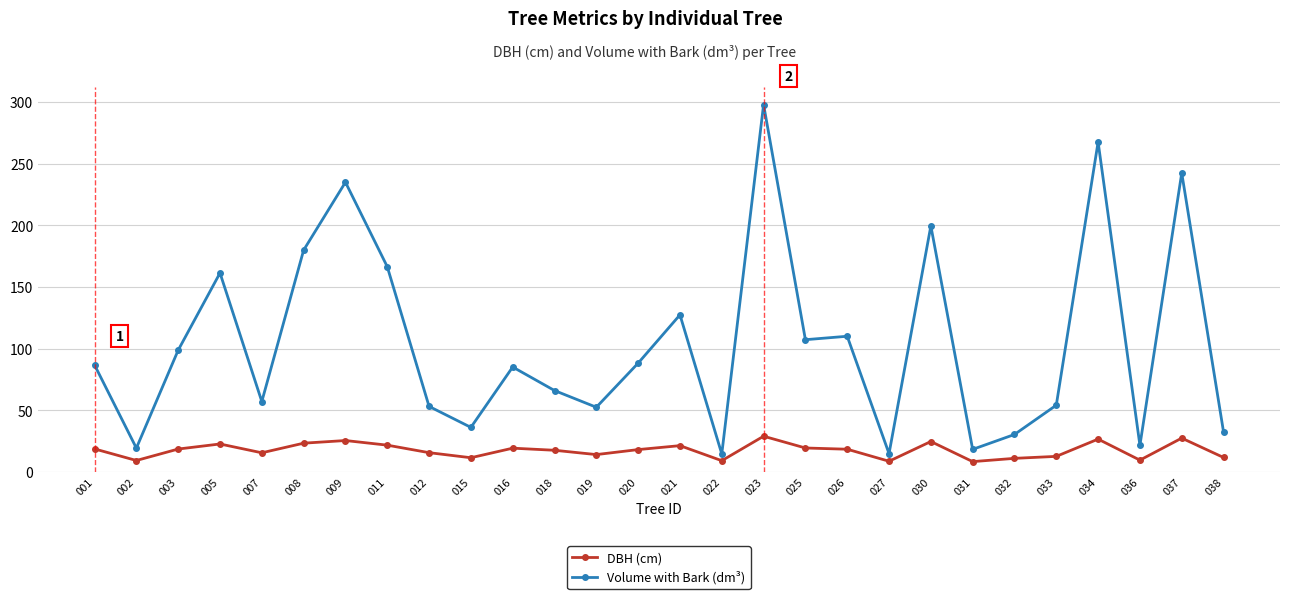

The Volume with Bark (dm³) series shows 20.8 at 015. True or false?

False